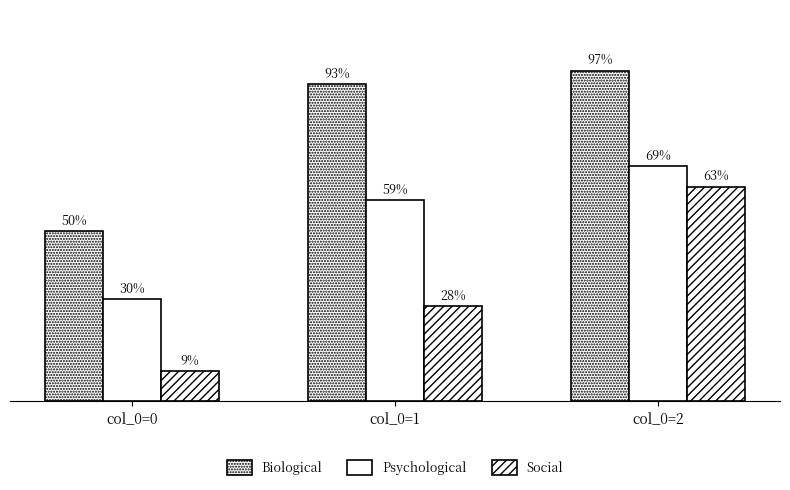

How many bars are there in each group?

3